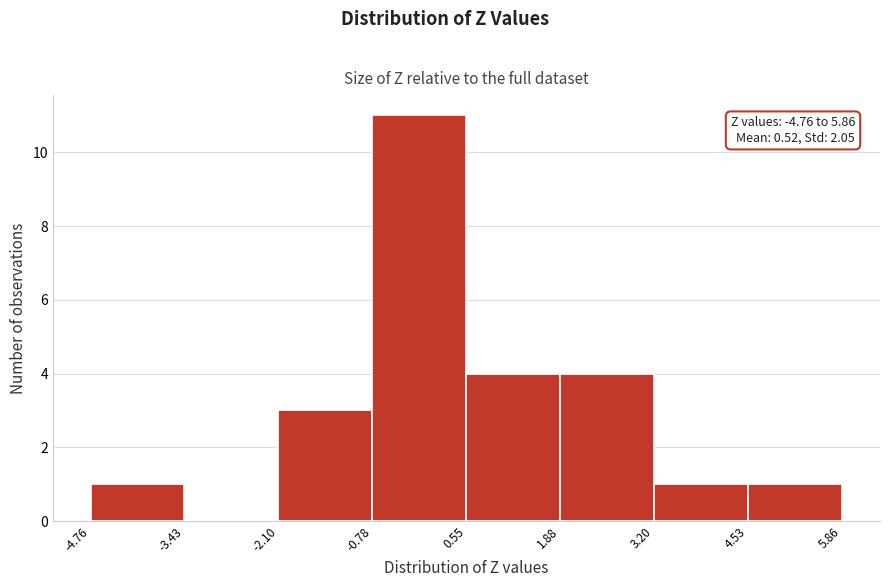

Over which range of the x-axis is the bar tallest?

-0.78 to 0.55